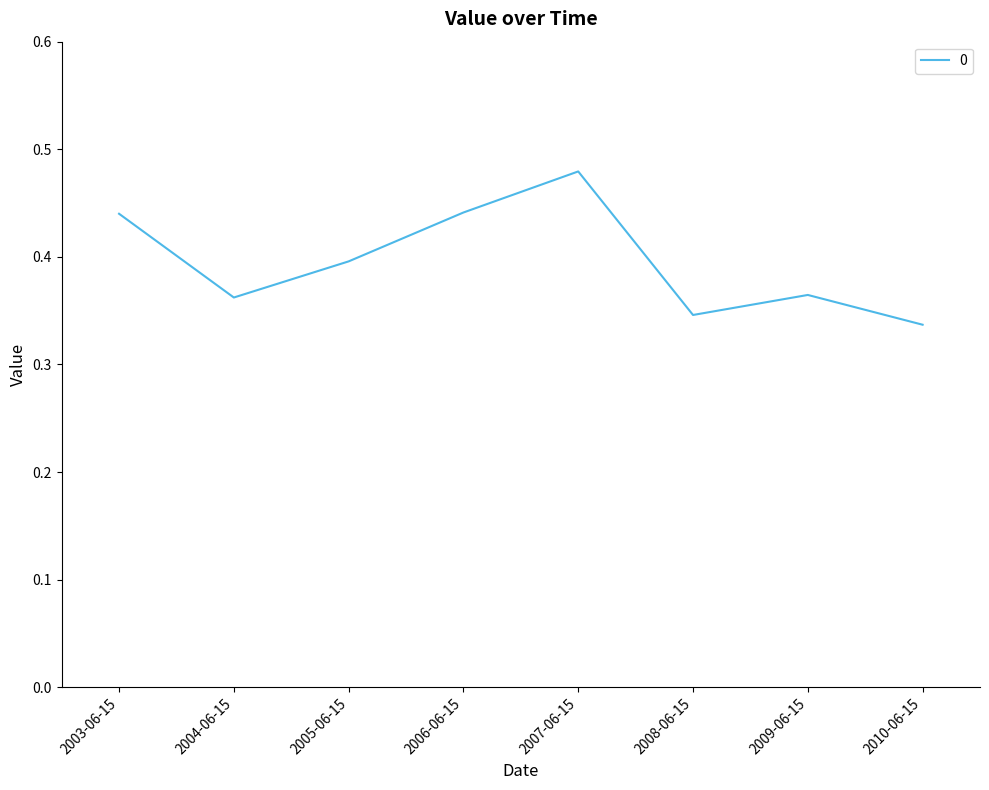

Does the chart have visible grid lines?

No